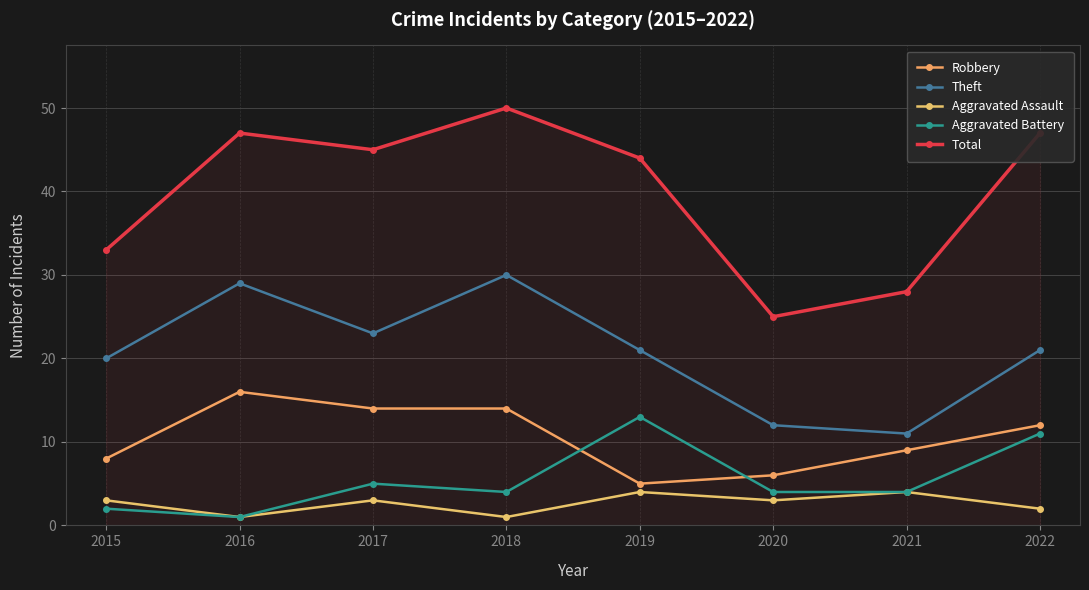

How many data points in Robbery are less than 12?

4